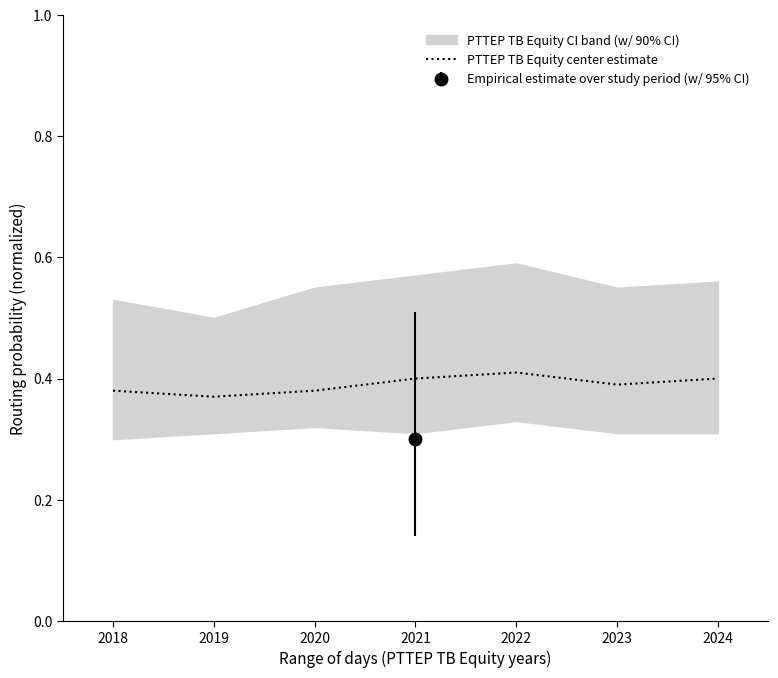

Reading left to right, list all the values displayed in this chart.

0.4	0.4	0.4	0.4	0.4	0.4	0.4